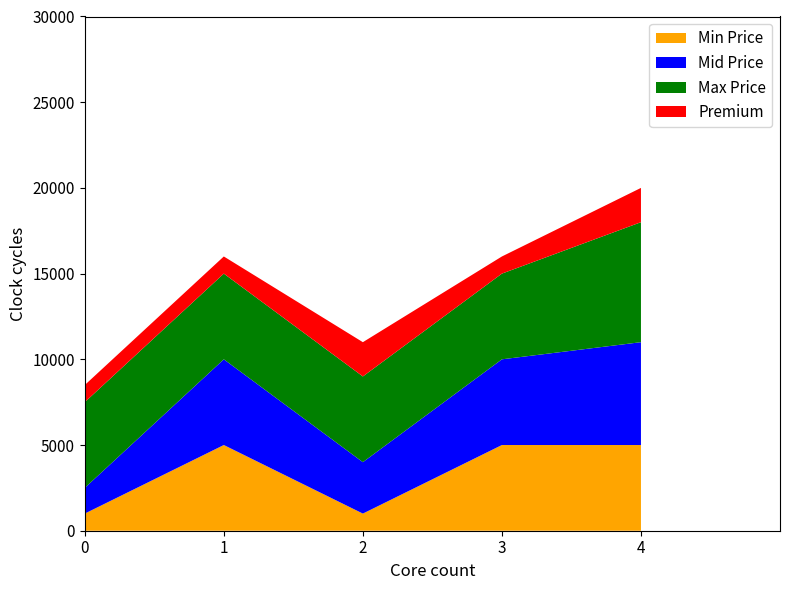

What is the total value across all series at 4?

20000